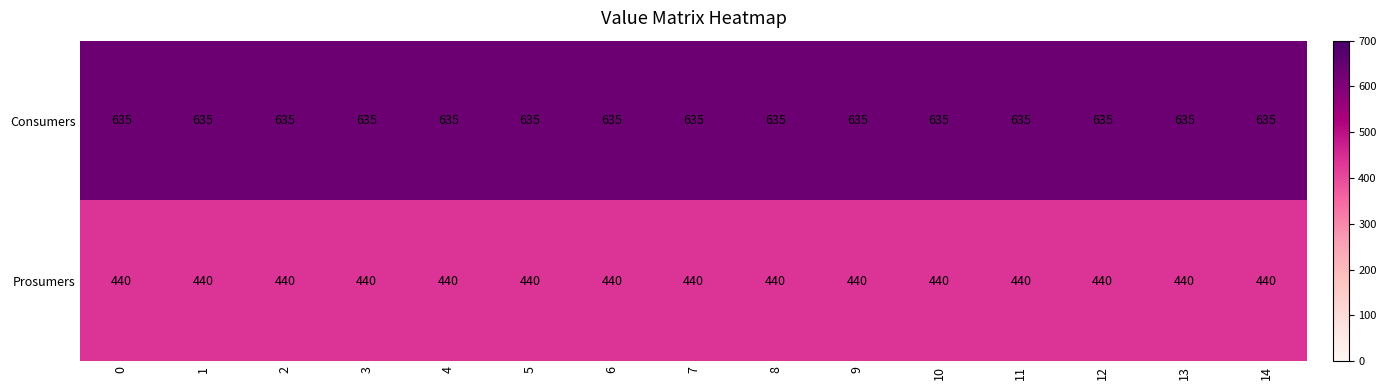

What is the difference between the highest and lowest values at 11?

195